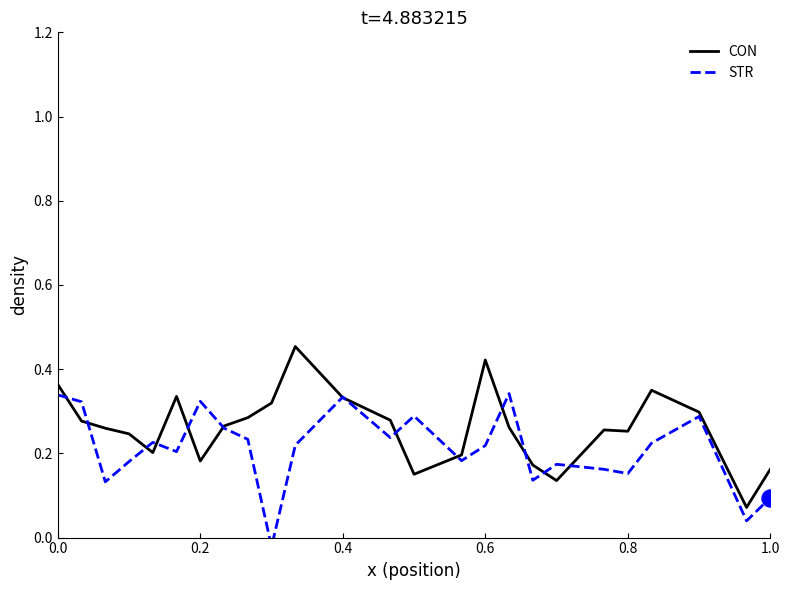

At how many categories does at least one series exceed 0?

25